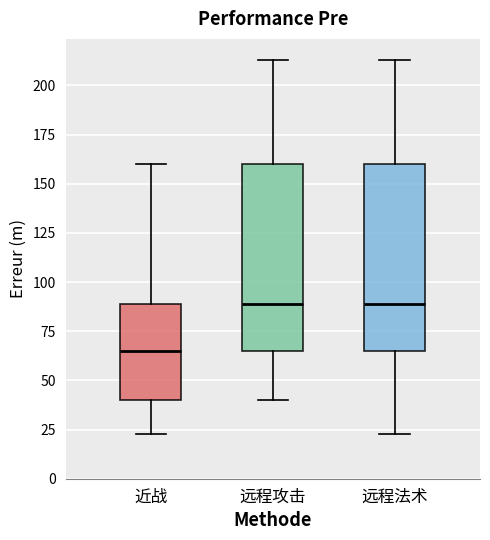

Where does the median line of the box for 近战 sit on the y-axis? The values are not printed on the chart, so give them approximately, as read against the axis.

65